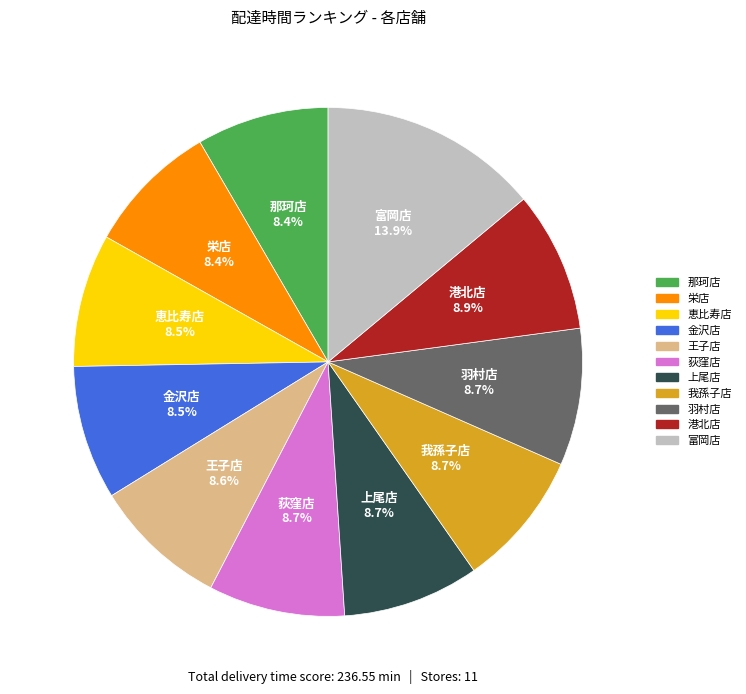

Does any single category account for the majority?

No